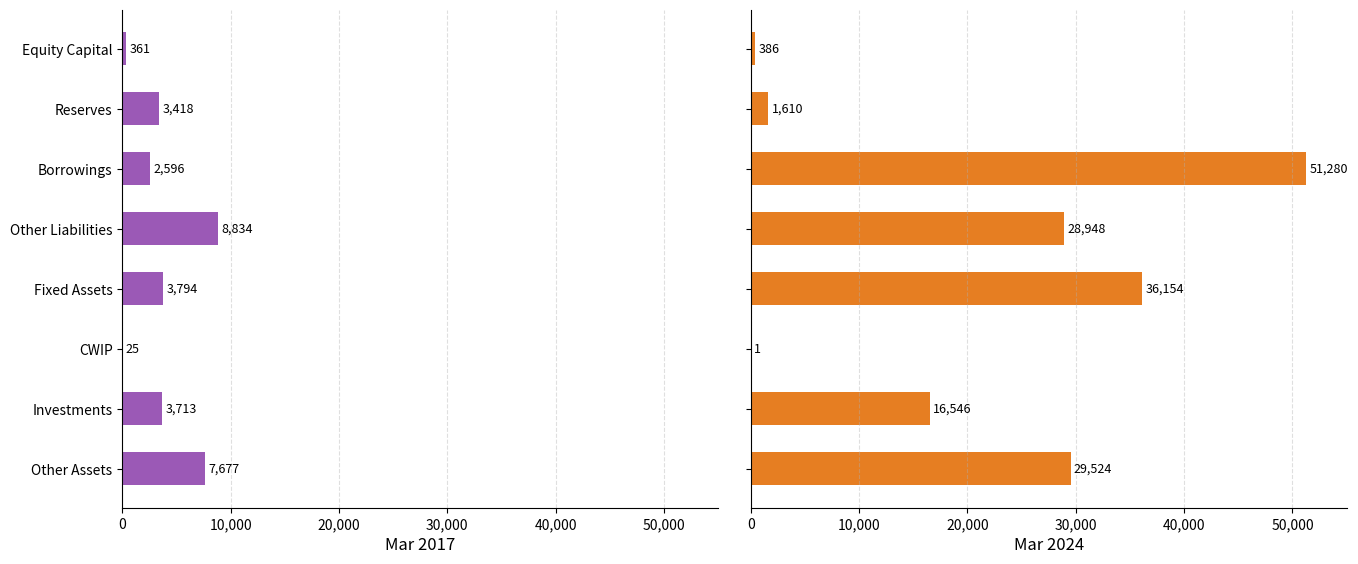

What is the spread (max minus min) of values at Equity Capital?

25